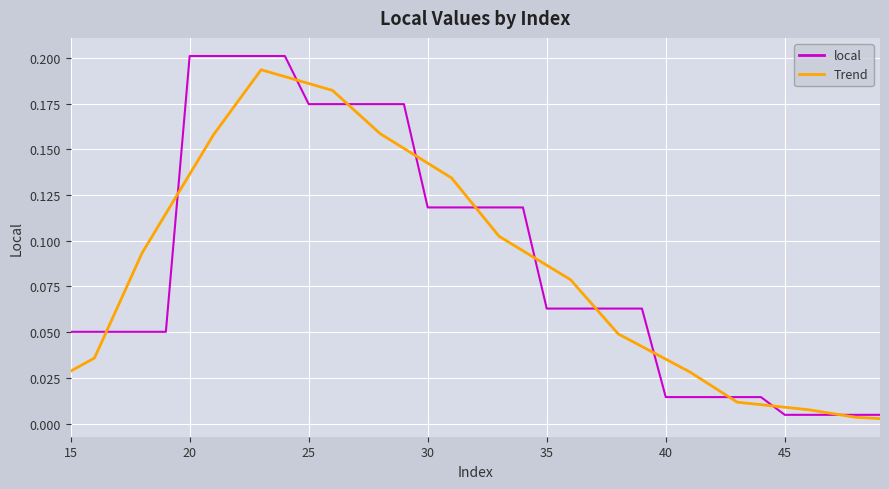

The local series shows 0.0 at 35. True or false?

False